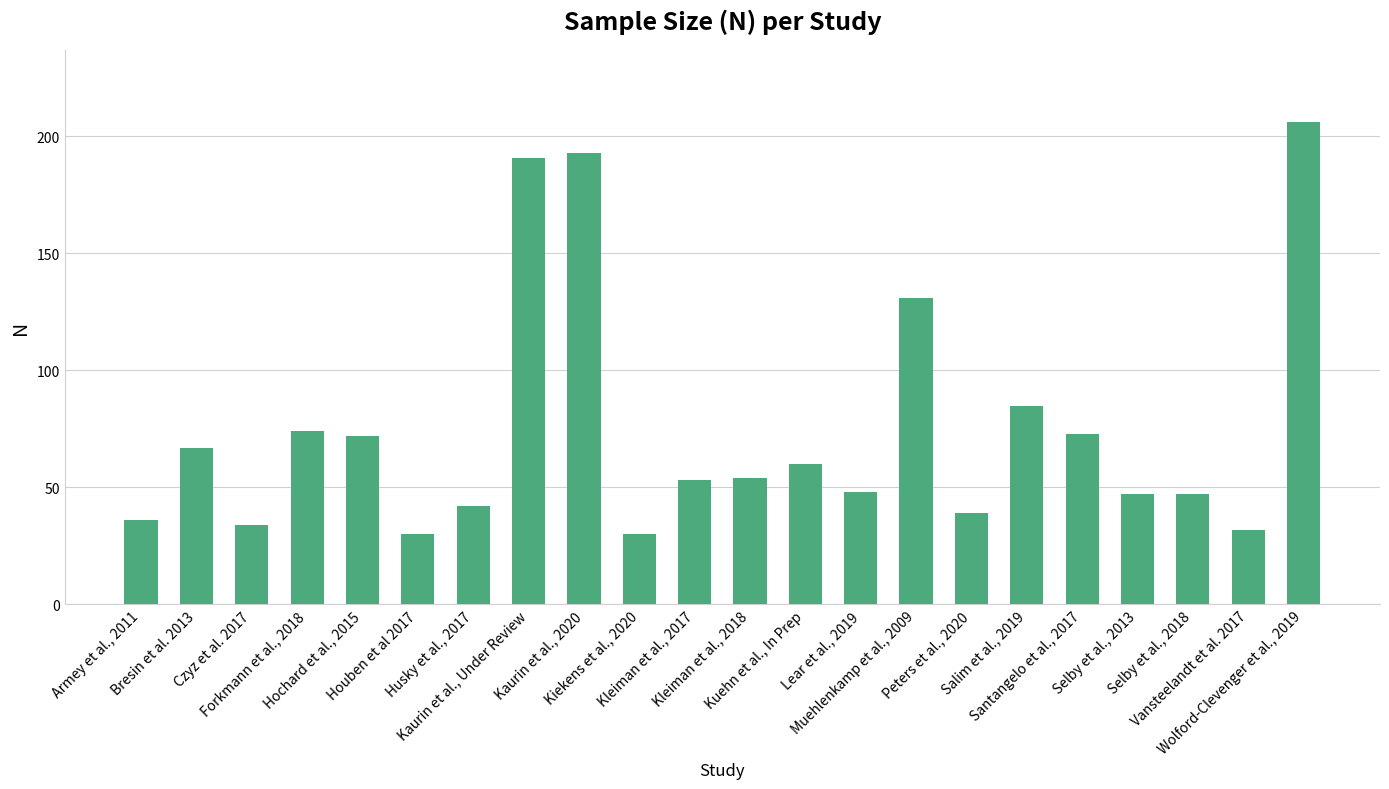

Reading left to right, list all the values displayed in this chart.

Armey et al., 2011=36	Bresin et al. 2013=67	Czyz et al. 2017=34	Forkmann et al., 2018=74	Hochard et al., 2015=72	Houben et al 2017=30	Husky et al., 2017=42	Kaurin et al., Under Review=191	Kaurin et al., 2020=193	Kiekens et al., 2020=30	Kleiman et al., 2017=53	Kleiman et al., 2018=54	Kuehn et al., In Prep=60	Lear et al., 2019=48	Muehlenkamp et al., 2009=131	Peters et al., 2020=39	Salim et al., 2019=85	Santangelo et al., 2017=73	Selby et al., 2013=47	Selby et al., 2018=47	Vansteelandt et al. 2017=32	Wolford-Clevenger et al., 2019=206